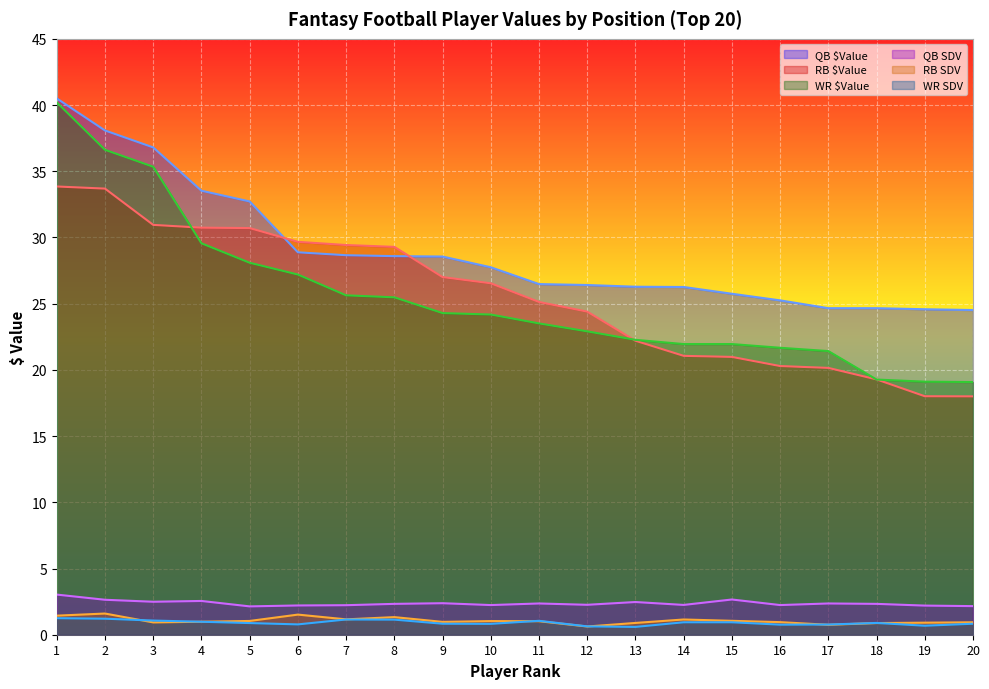

Is the value of RB SDV at 7 greater than the value of QB SDV at 8?

No